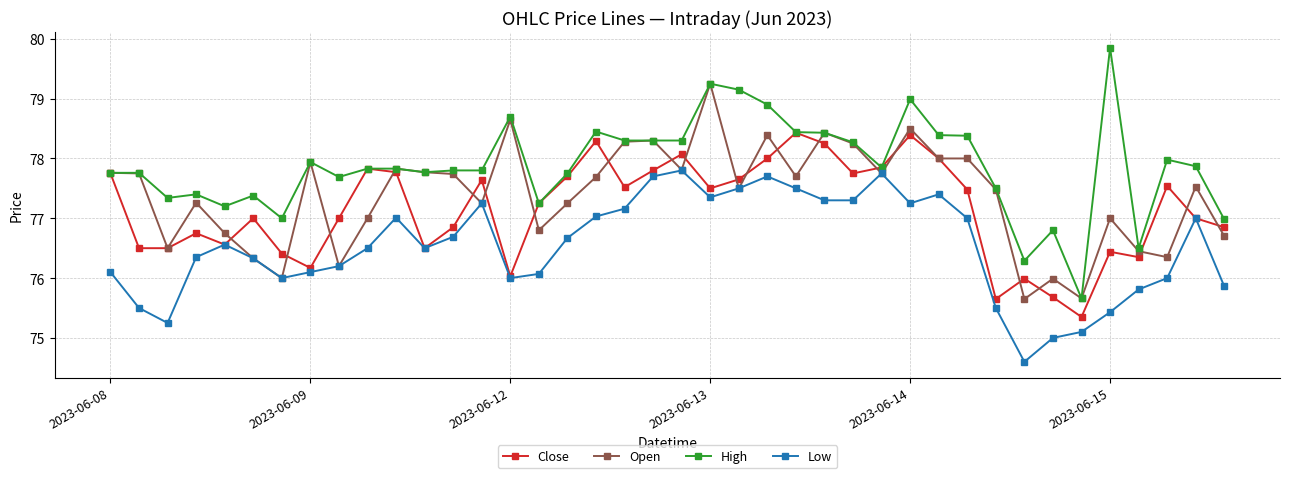

What is the sum of all Close values?

3086.0